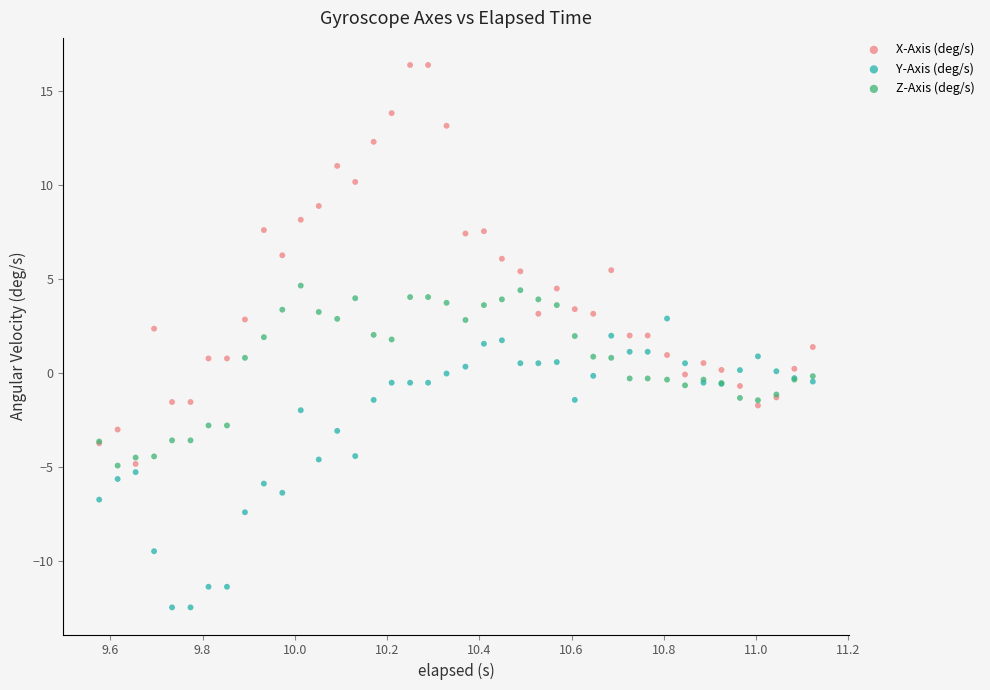

Which series has the largest Y range (max minus min)?

X-Axis (deg/s)